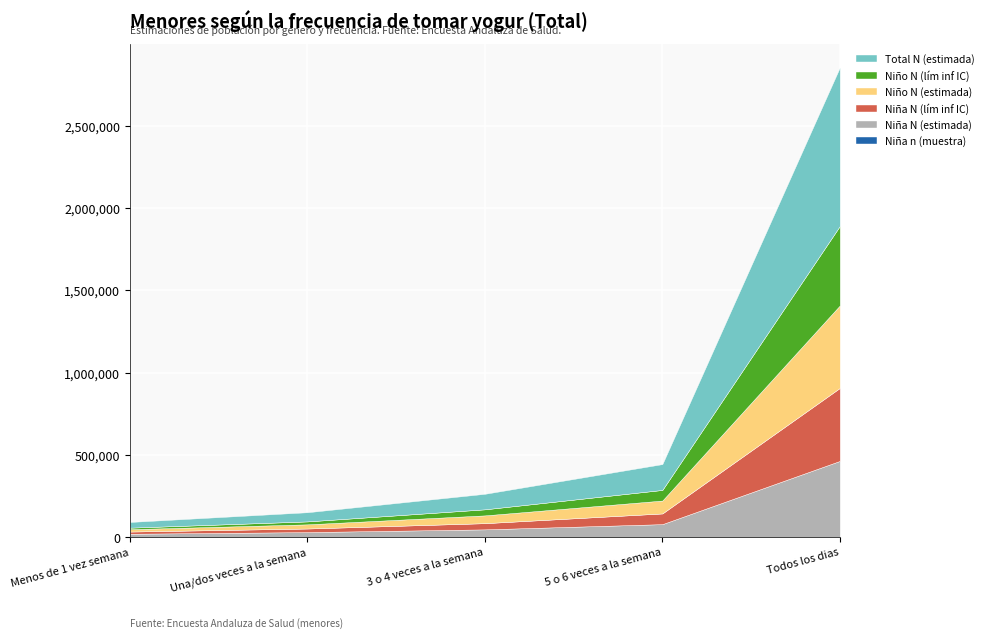

Rank the categories by Niño N (estimada) value from highest to lowest.

Todos los dias, 5 o 6 veces a la semana, 3 o 4 veces a la semana, Una/dos veces a la semana, Menos de 1 vez semana